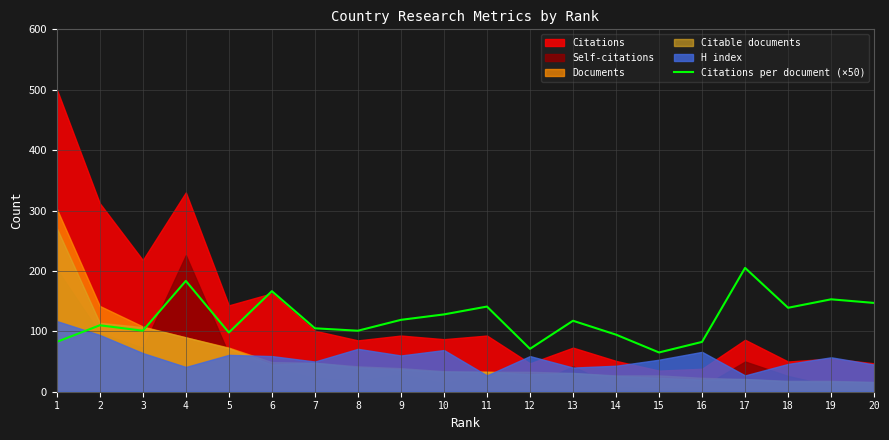

How many interior local peaks (higher than both neighbors) does the data have?

7